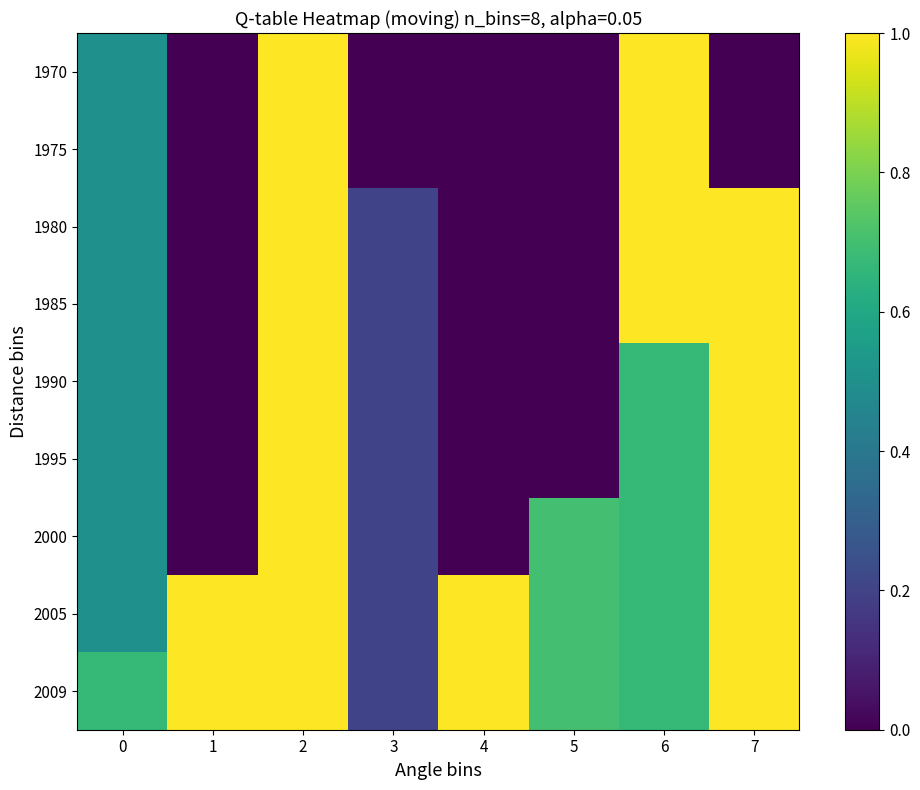

Rank the series at 3 from highest to lowest value.

1980, 1985, 1990, 1995, 2000, 2005, 2009, 1970, 1975